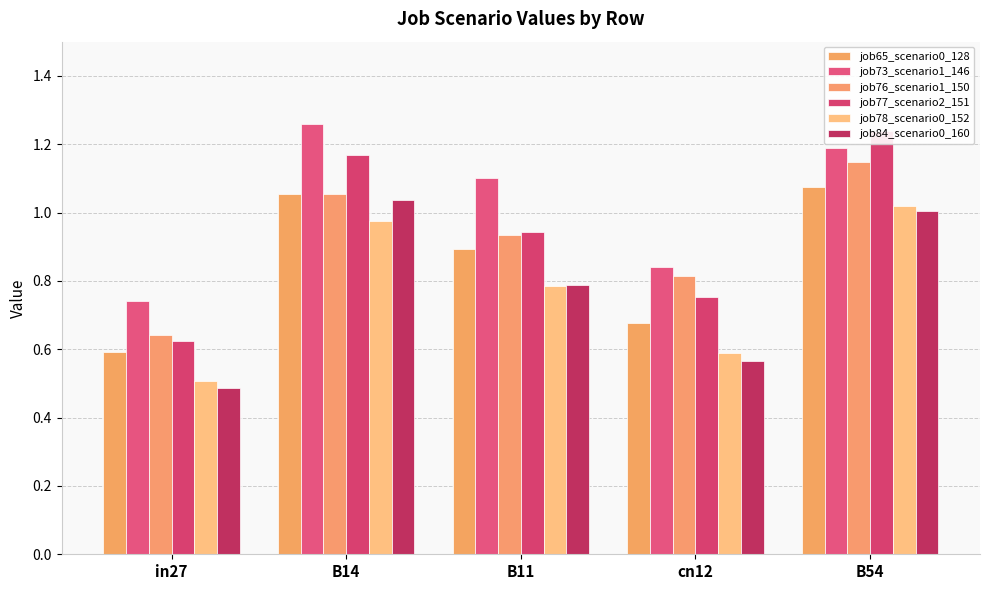

At which category is the sum across all series the highest?

B54